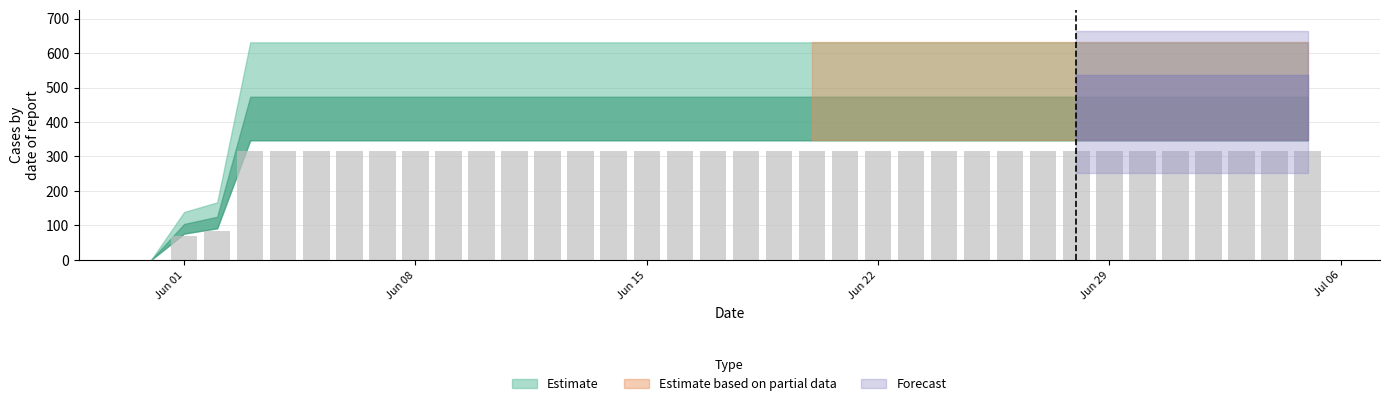

Reading left to right, transcribe all the data shown in this chart.

0.0	69.5	83.5	315.5	315.5	315.5	315.5	315.5	315.5	315.5	315.5	315.5	315.5	315.5	315.5	315.5	315.5	315.5	315.5	315.5	315.5	315.5	315.5	315.5	315.5	315.5	315.5	315.5	315.5	315.5	315.5	315.5	315.5	315.5	315.5	315.5